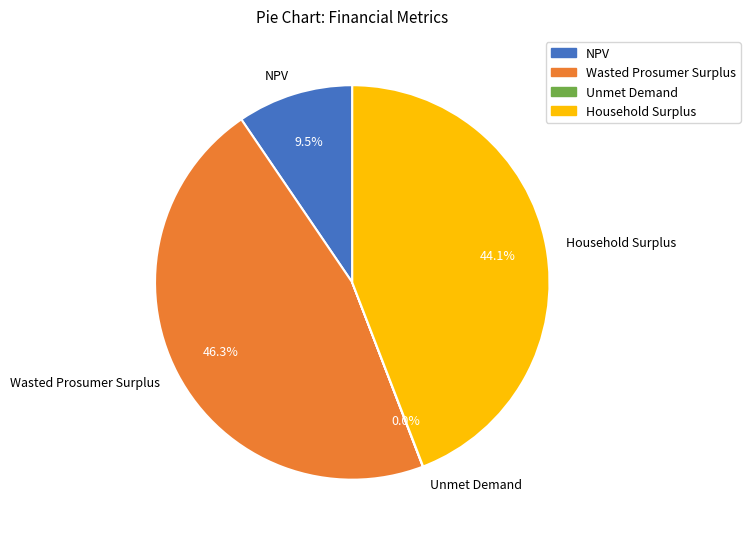

The Wasted Prosumer Surplus slice represents 46% of the pie. True or false?

True